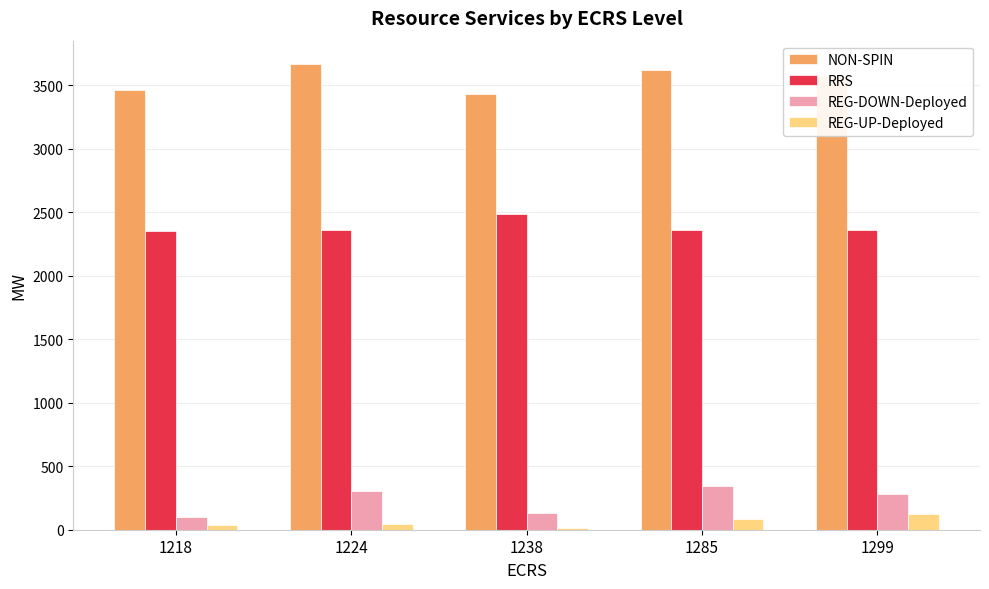

What is the difference between the RRS values at 1224 and 1218?

8.0